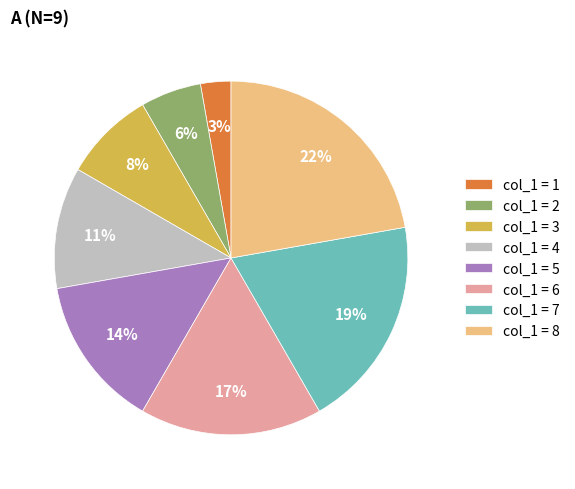

Which category has the biggest portion of the pie?

col_1 = 8